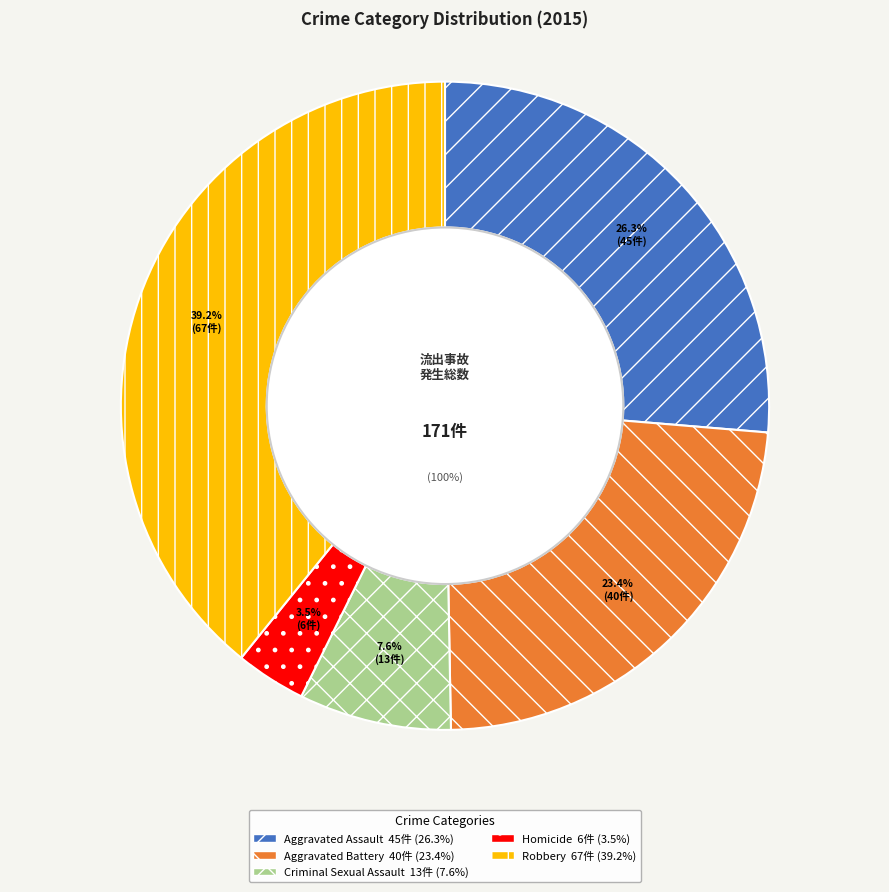

Count the number of slices in the pie.

5